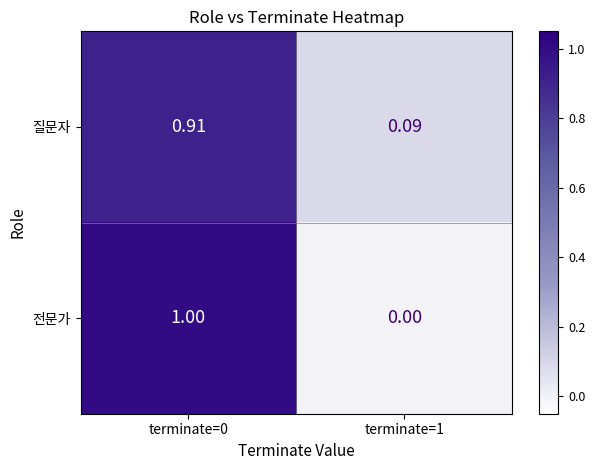

What is the spread (max minus min) of values at terminate=0?

0.1